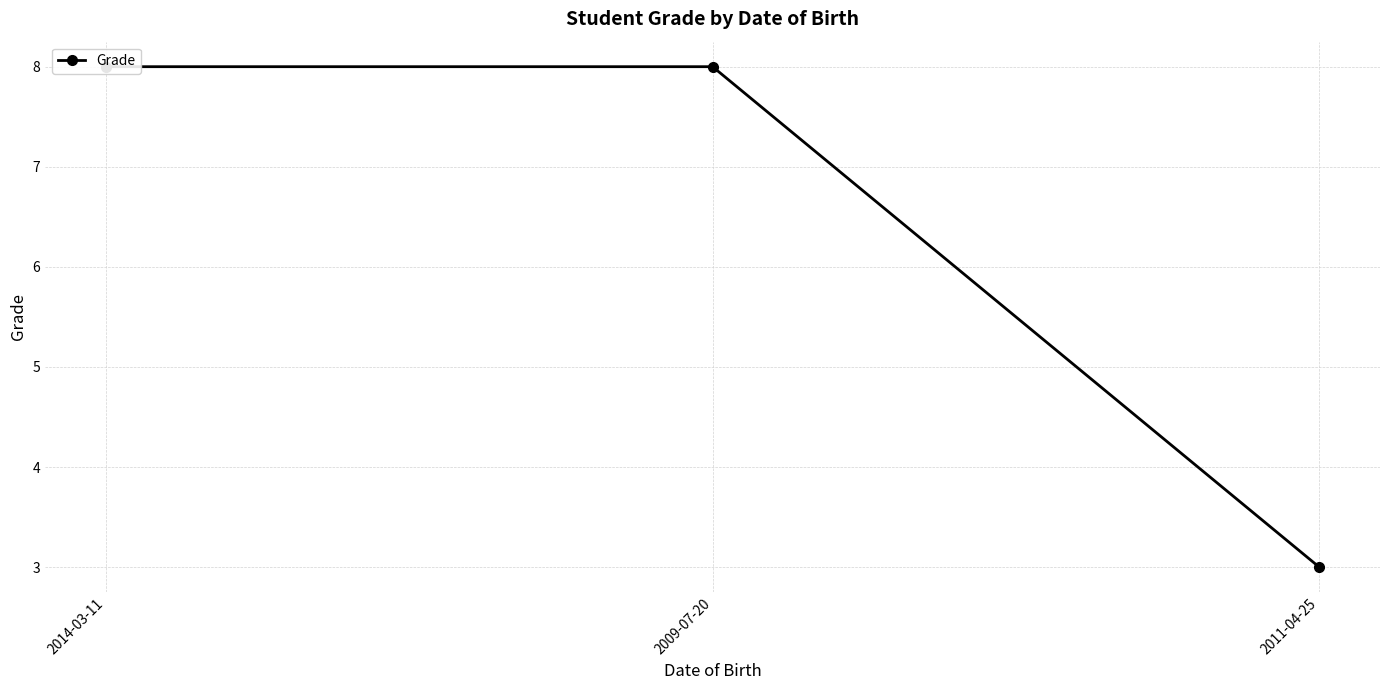

Does the chart have visible grid lines?

Yes